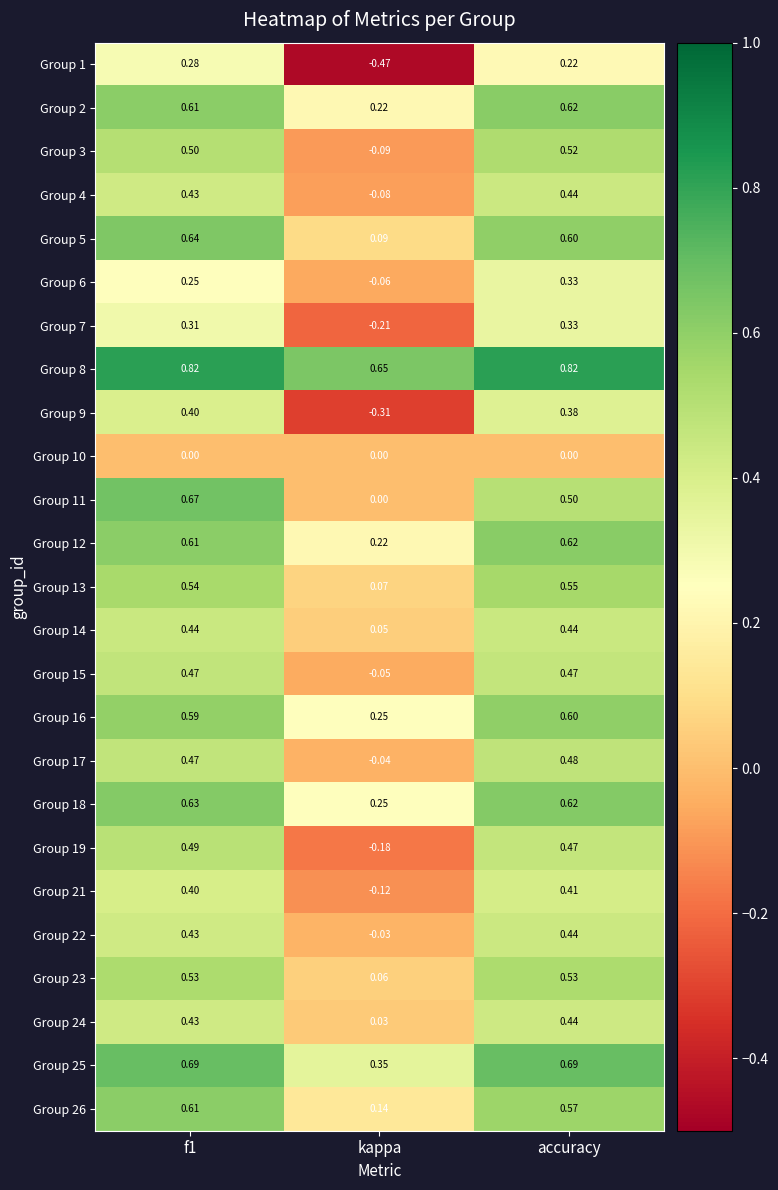

Which label corresponds to the smallest value in the chart?

kappa